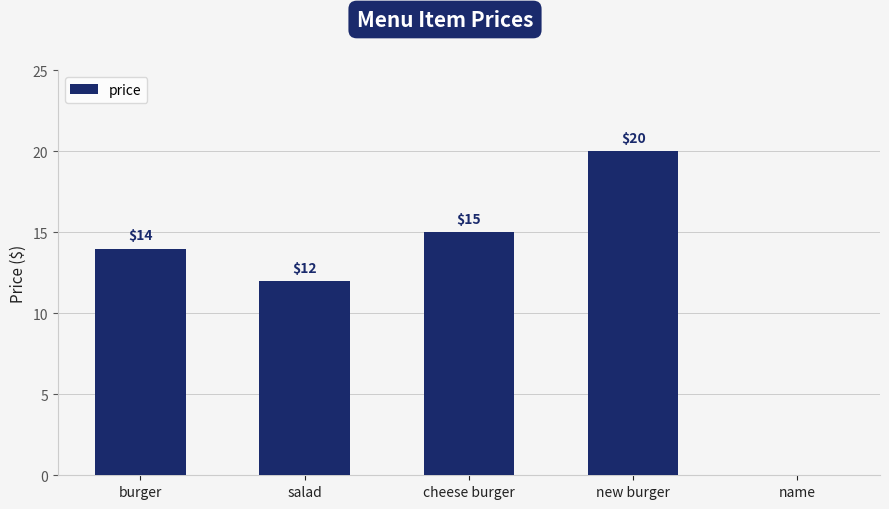

The chart shows a value of 14 at burger. True or false?

True